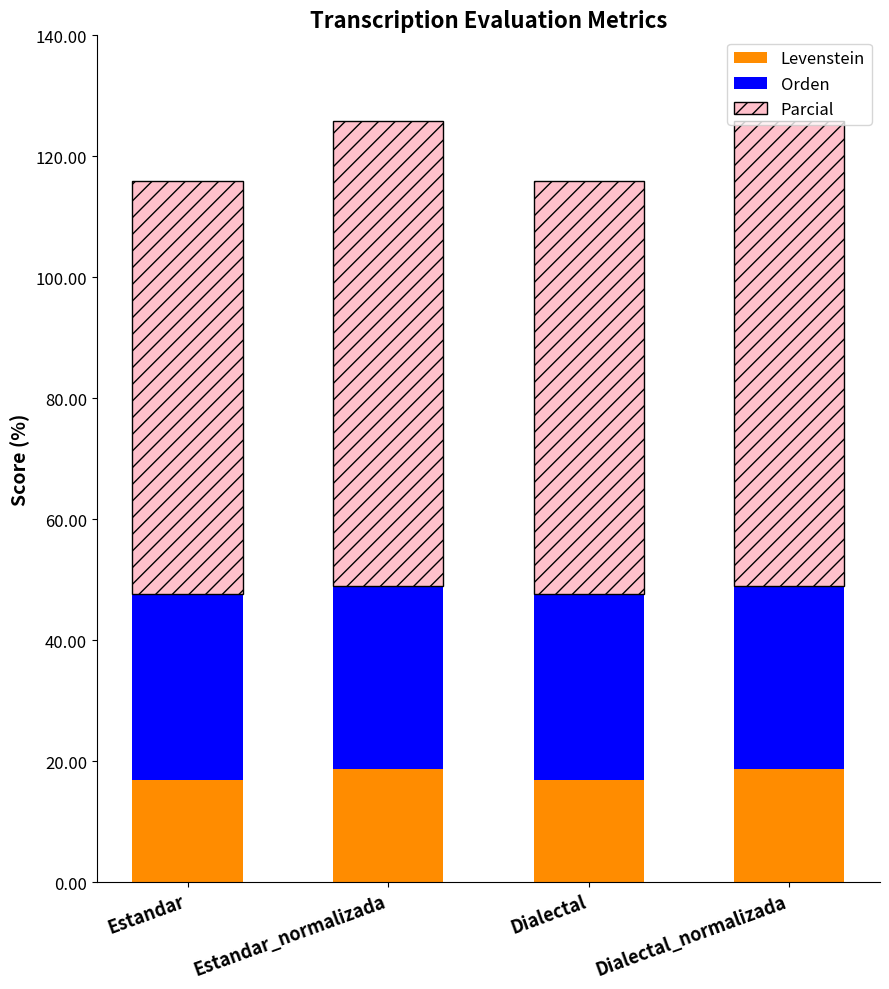

What is the highest value of the Levenstein series?

18.6